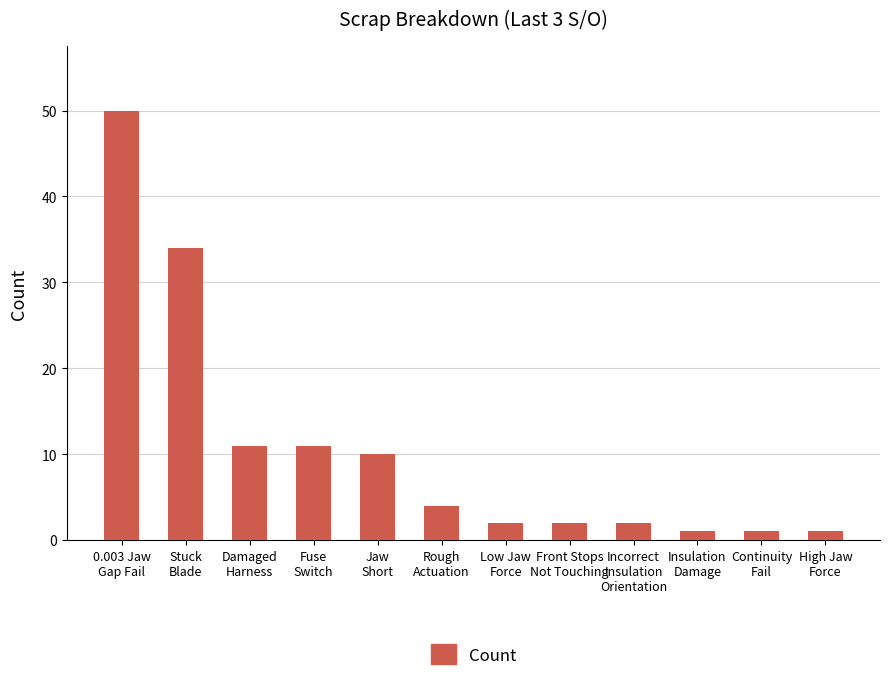

Reading left to right, what are all the values shown in this chart?

50	34	11	11	10	4	2	2	2	1	1	1